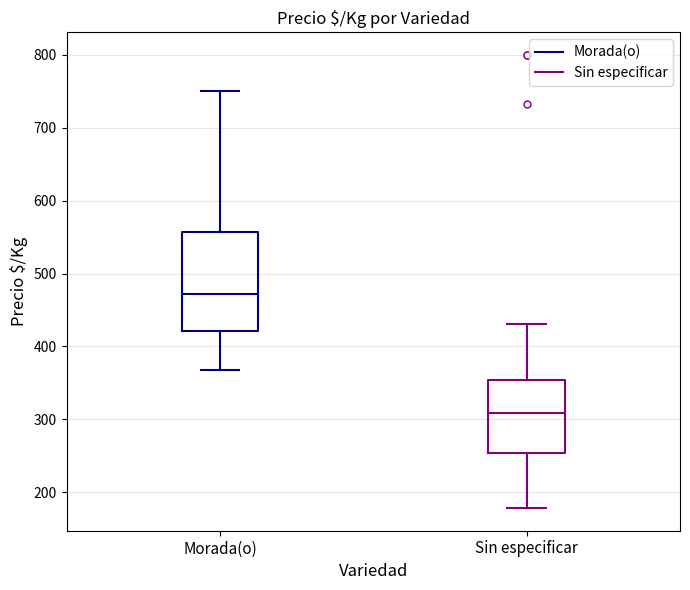

Comparing the boxes themselves (not the whiskers), which one is the tallest?

Morada(o)